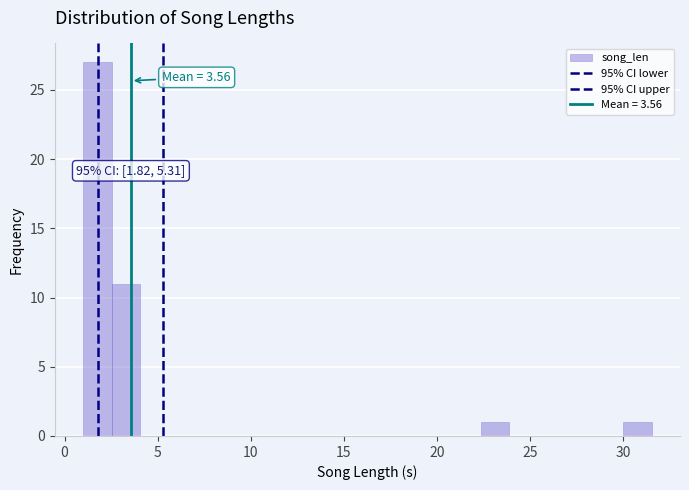

Read against the x-axis, roughly where is the centre of the tallest bar?

2.0